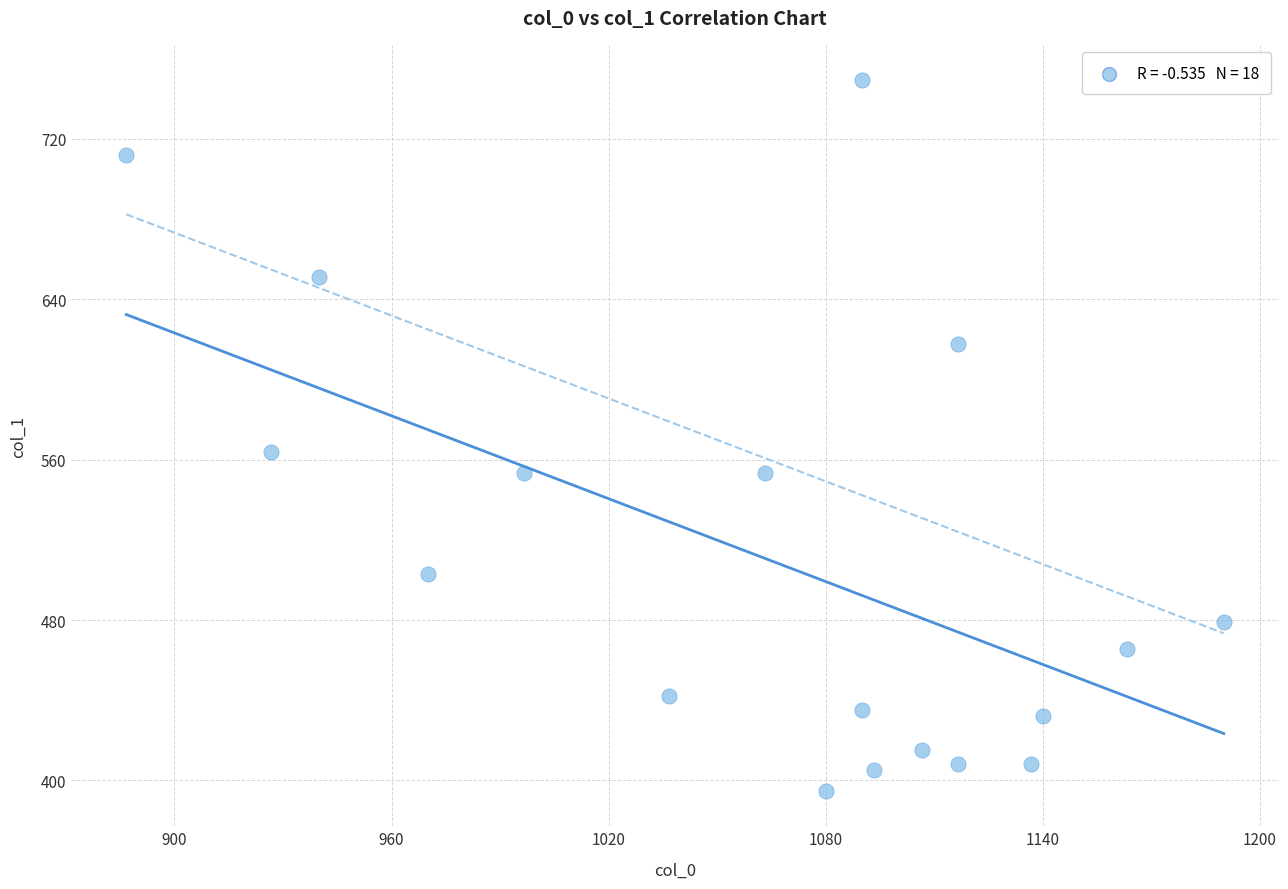

What Y value in the scatter plot is closest to 572?

563.6